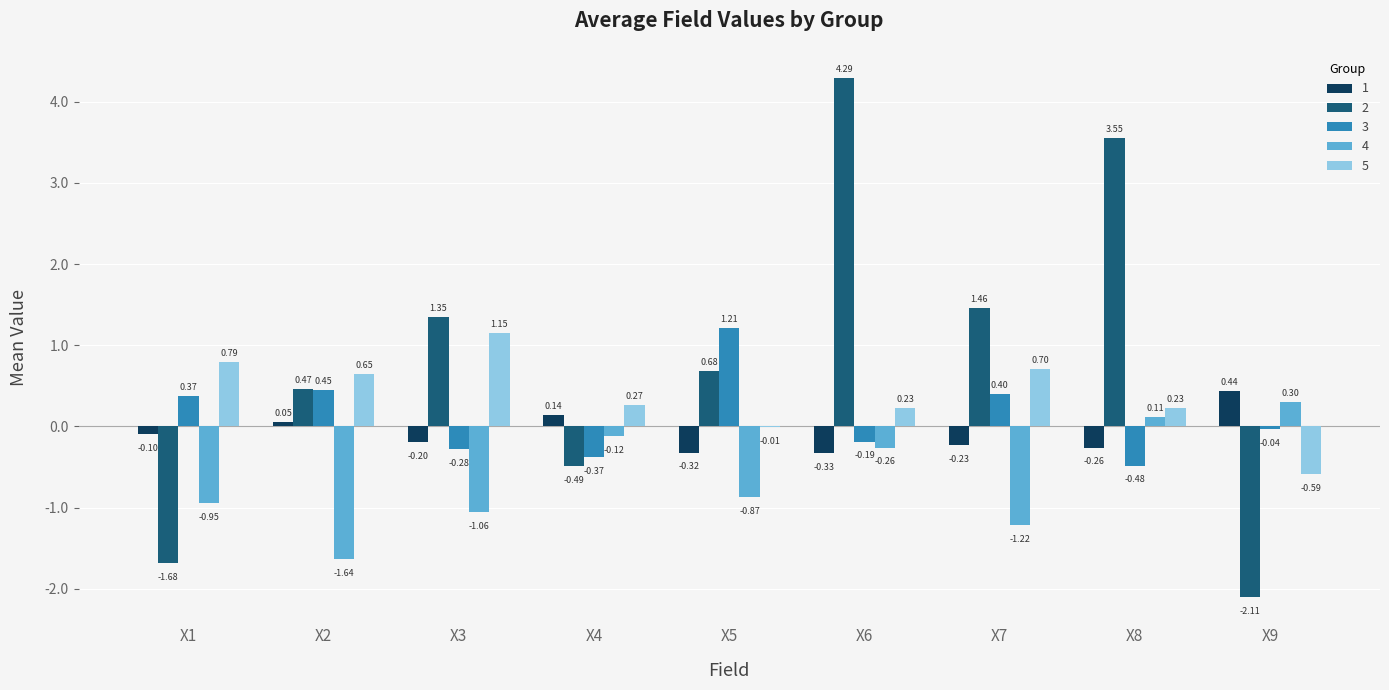

Which series changed the most between X2 and X5?

4